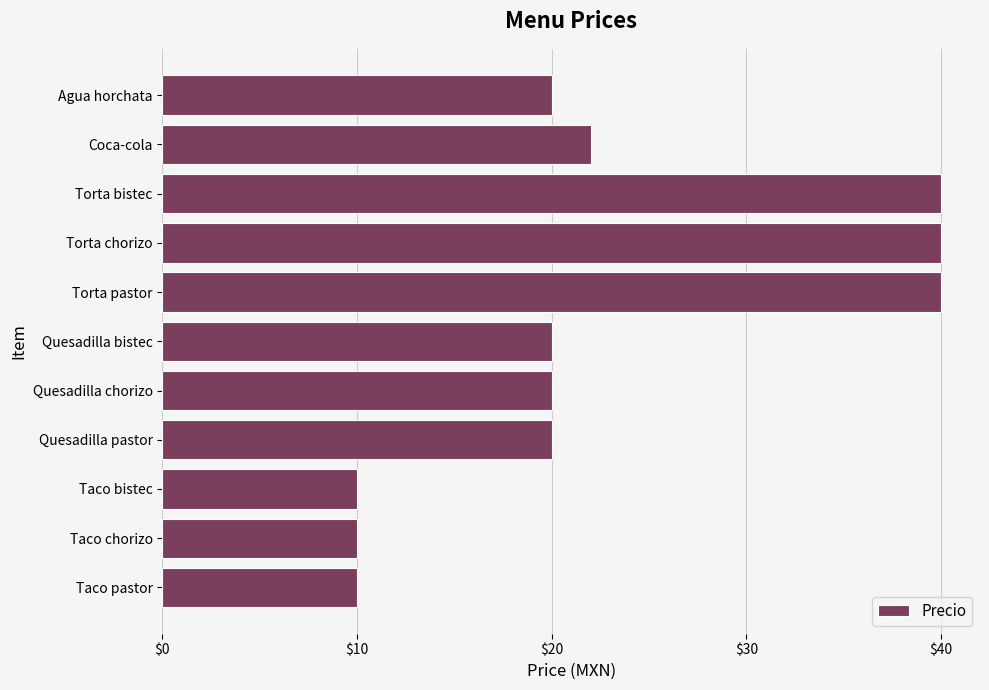

What is the minimum value shown in the chart?

10